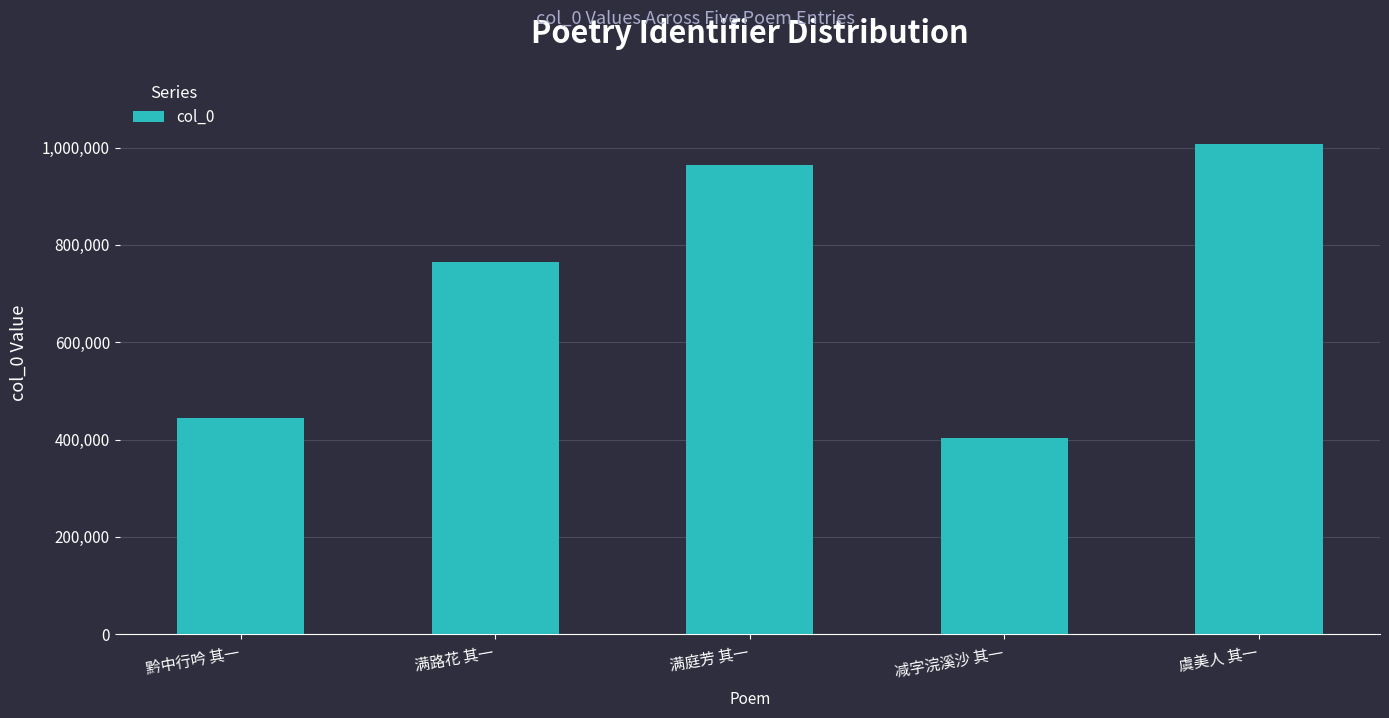

List the labels in order of value, largest first.

虞美人 其一, 满庭芳 其一, 满路花 其一, 黔中行吟 其一, 减字浣溪沙 其一